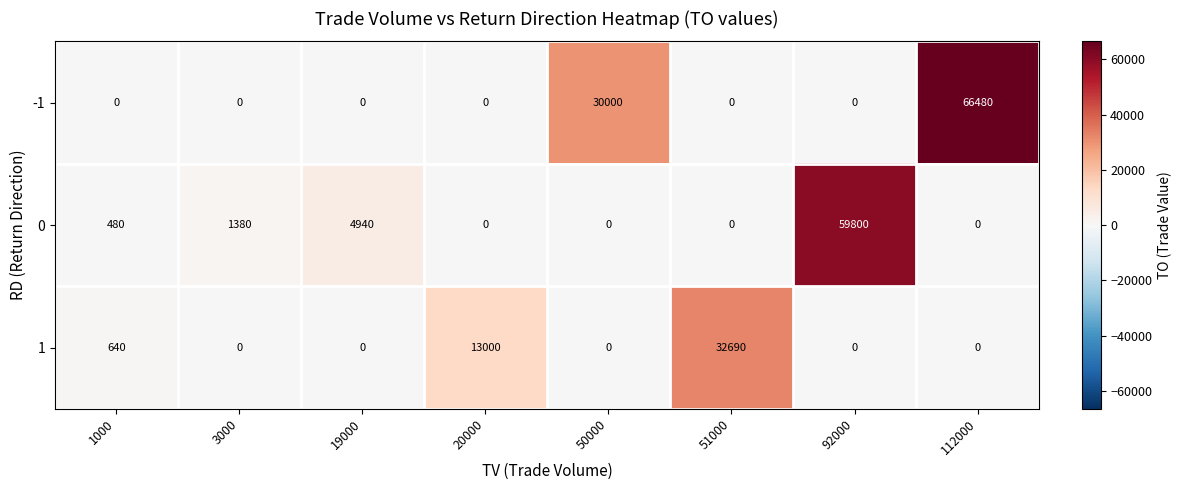

List the series in order of their peak value, highest first.

-1, 0, 1